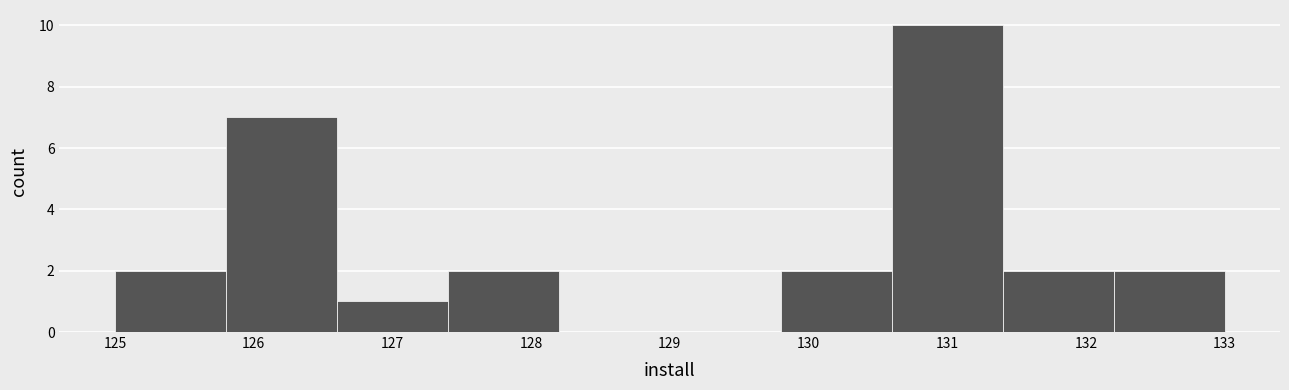

Over which range of the x-axis is the bar tallest?

130.6 to 131.4